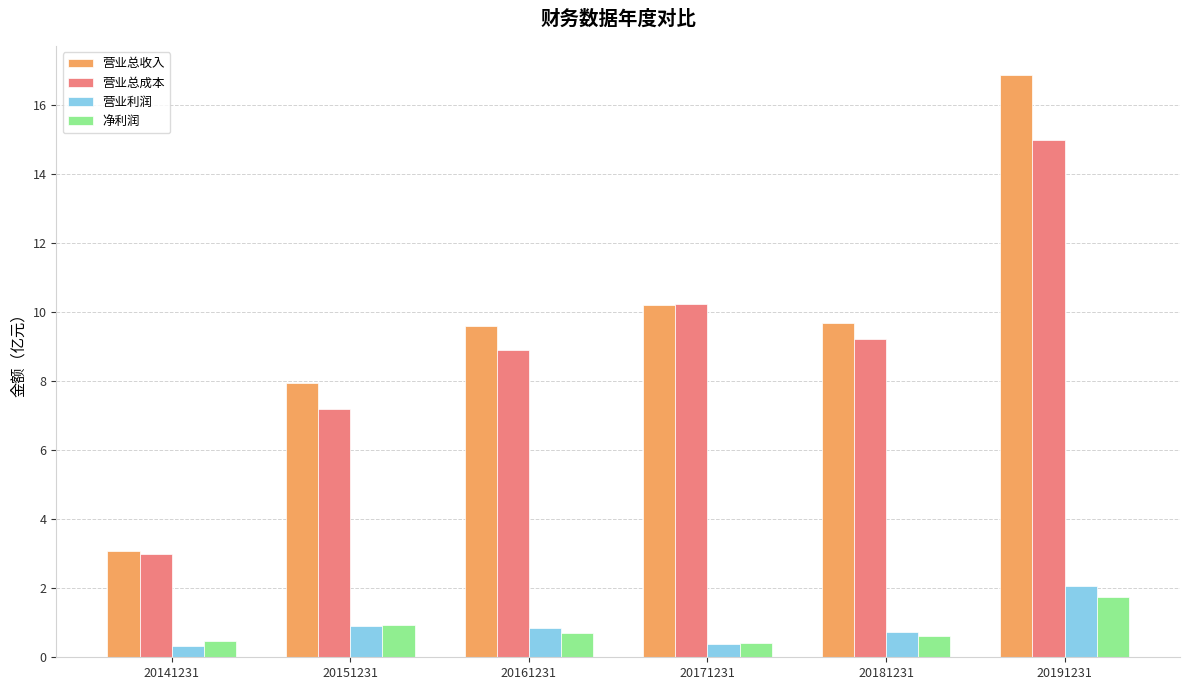

What is the value of the 营业总收入 bar at the 5th from the left?

9.7